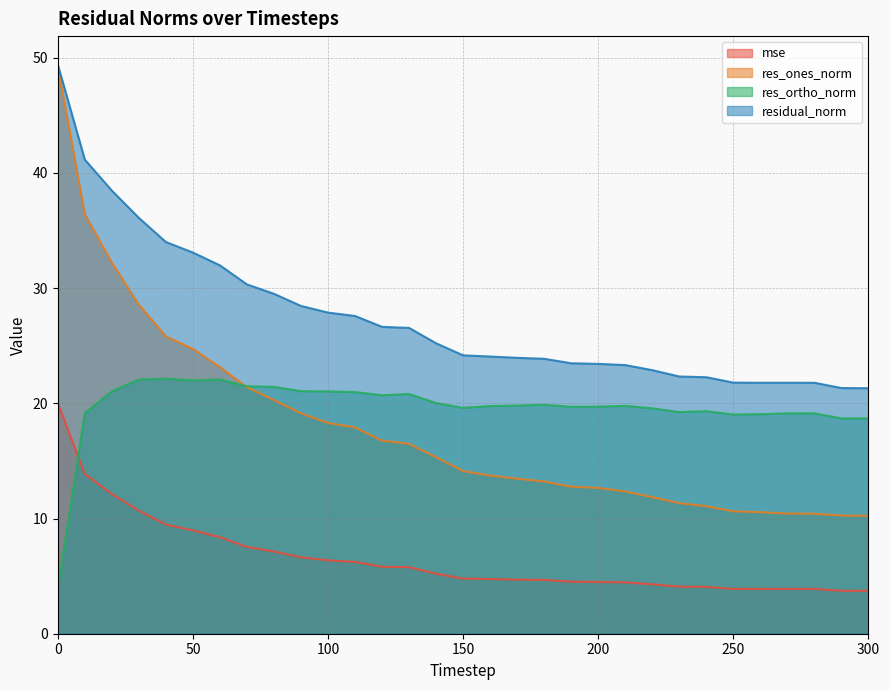

How many values in the residual_norm series exceed 24?

17